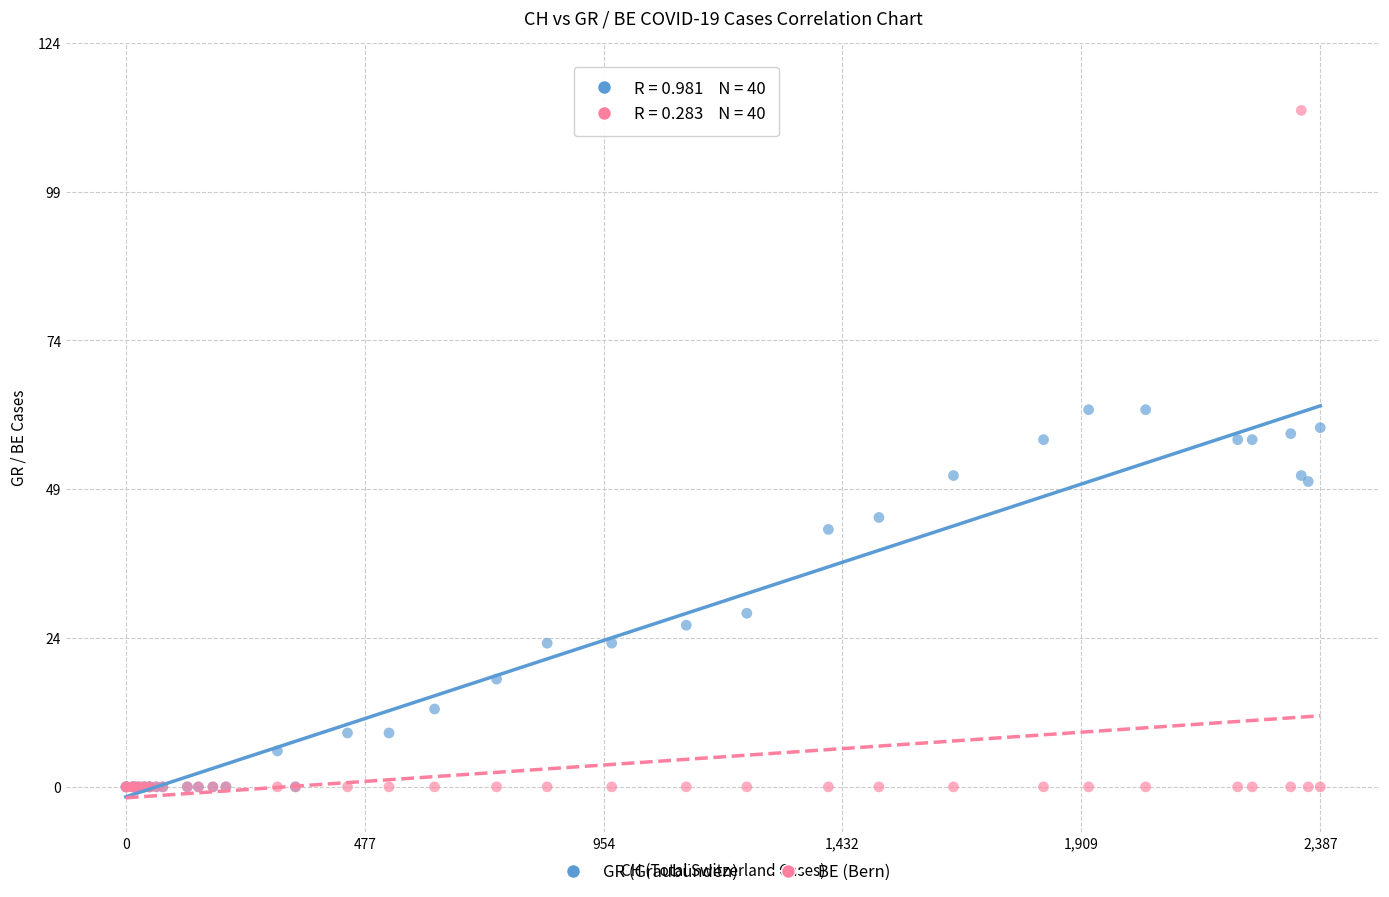

In the GR (Graubünden) series, what Y value is closest to 31?

29